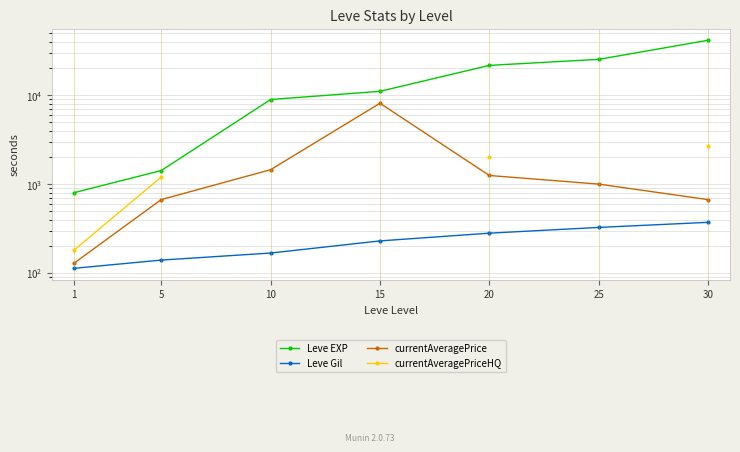

True or false: Leve EXP and Leve Gil cross at least once.

False